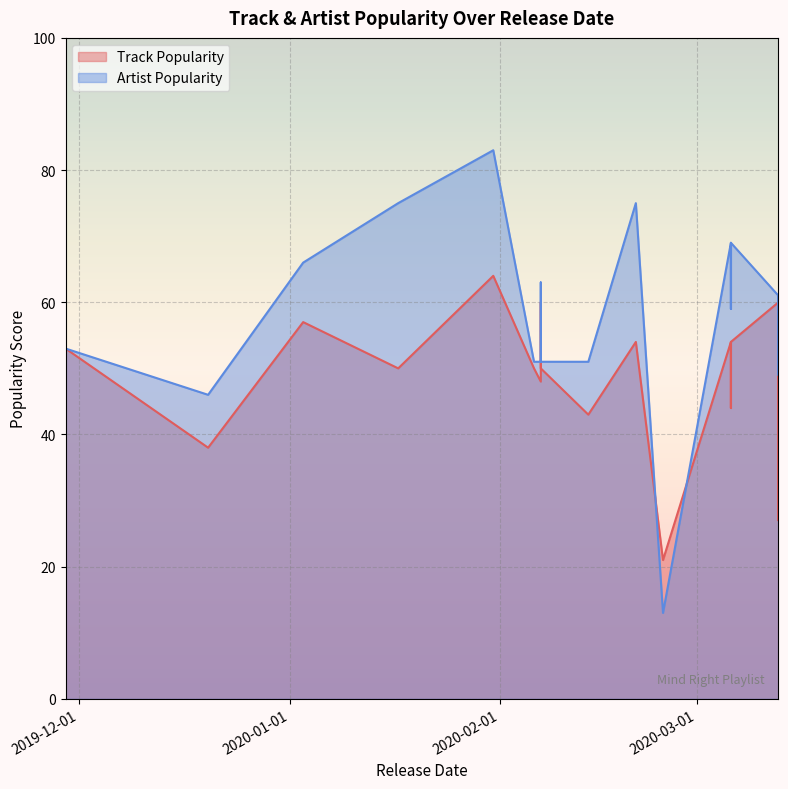

Which series ends up on top after the final intersection of Track Popularity and Artist Popularity?

Artist Popularity